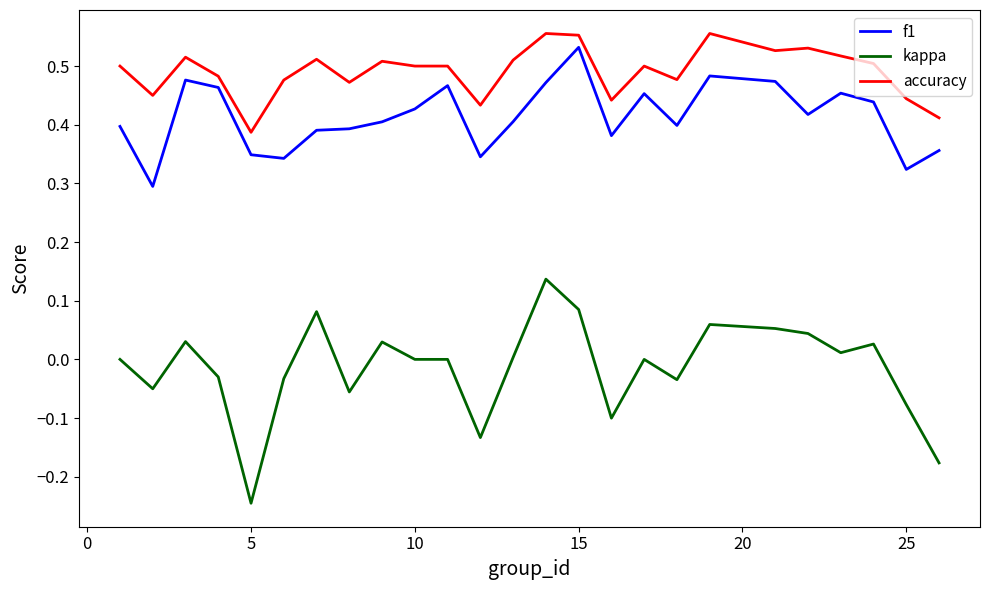

True or false: kappa and accuracy intersect in this chart.

False